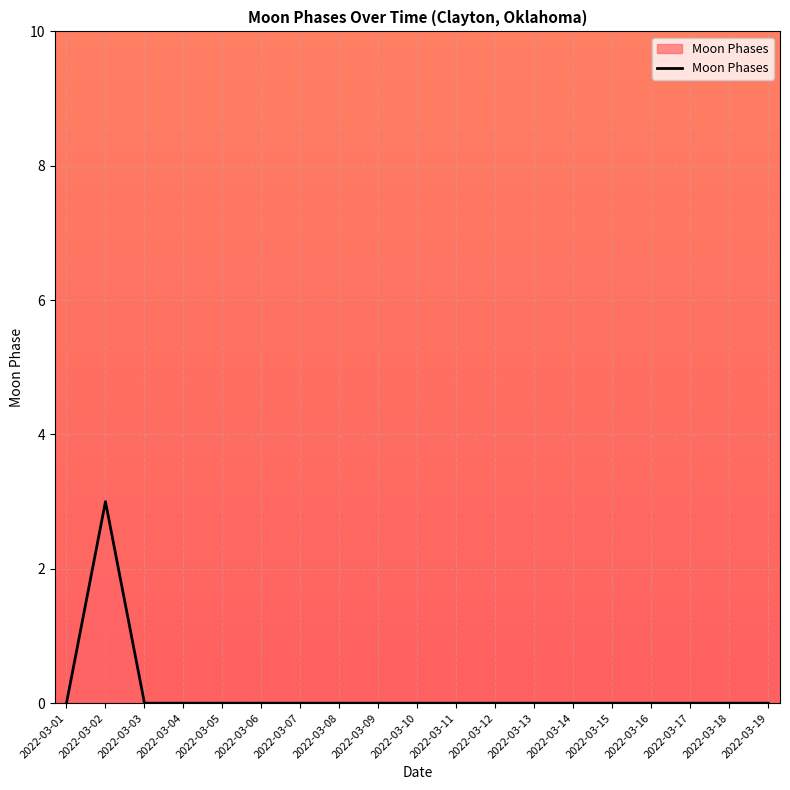

The chart shows a value of 0 at 2022-03-09. True or false?

True